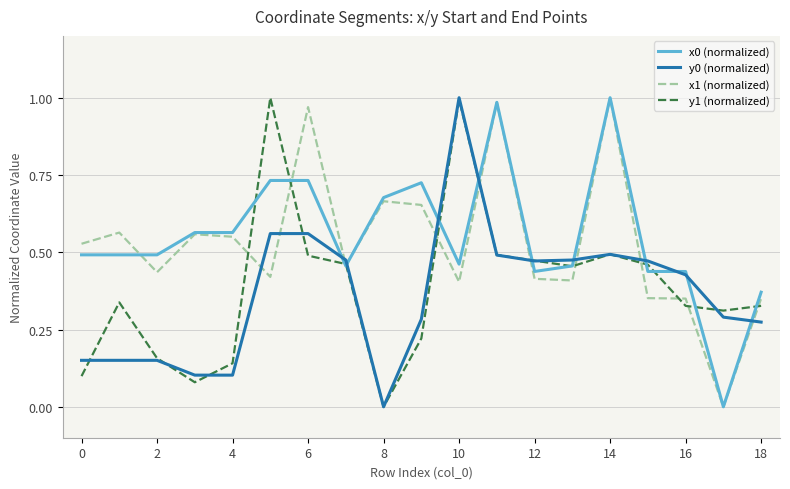

What are all the series names shown in the legend?

x0 (normalized), y0 (normalized), x1 (normalized), y1 (normalized)